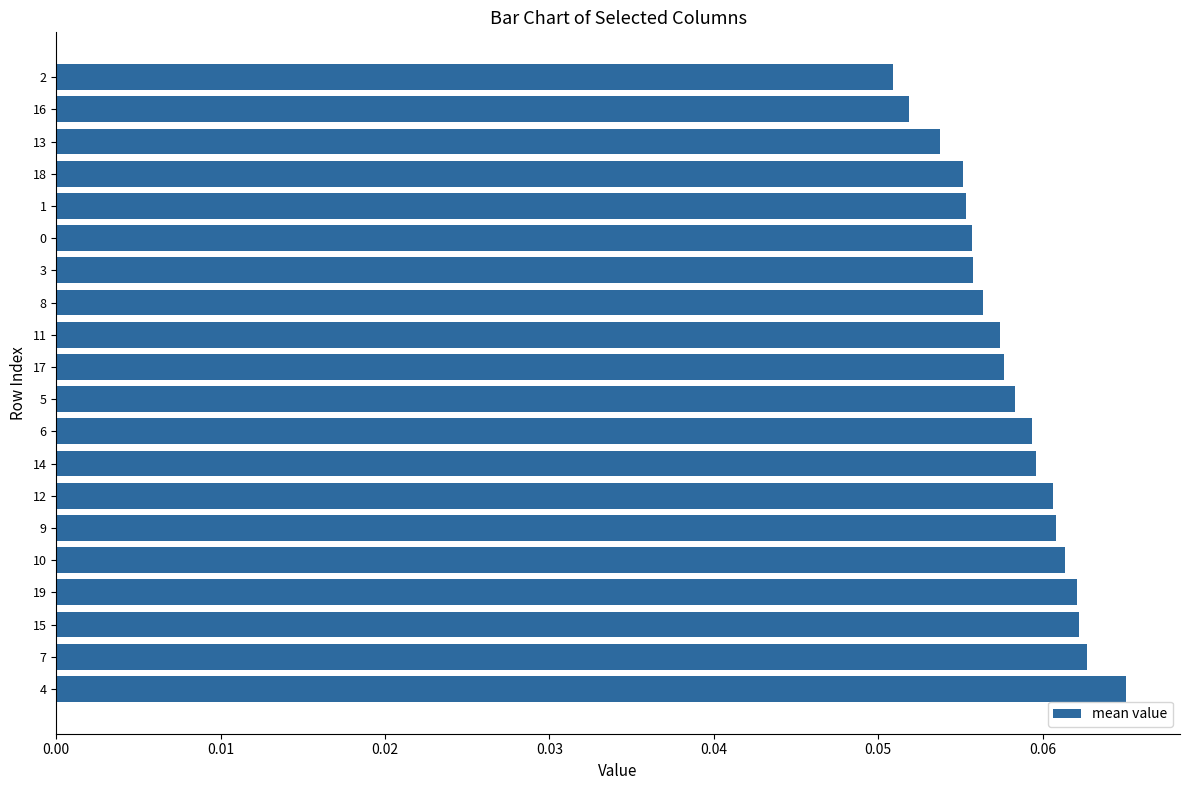

At which category does the chart reach its peak across all series?

4